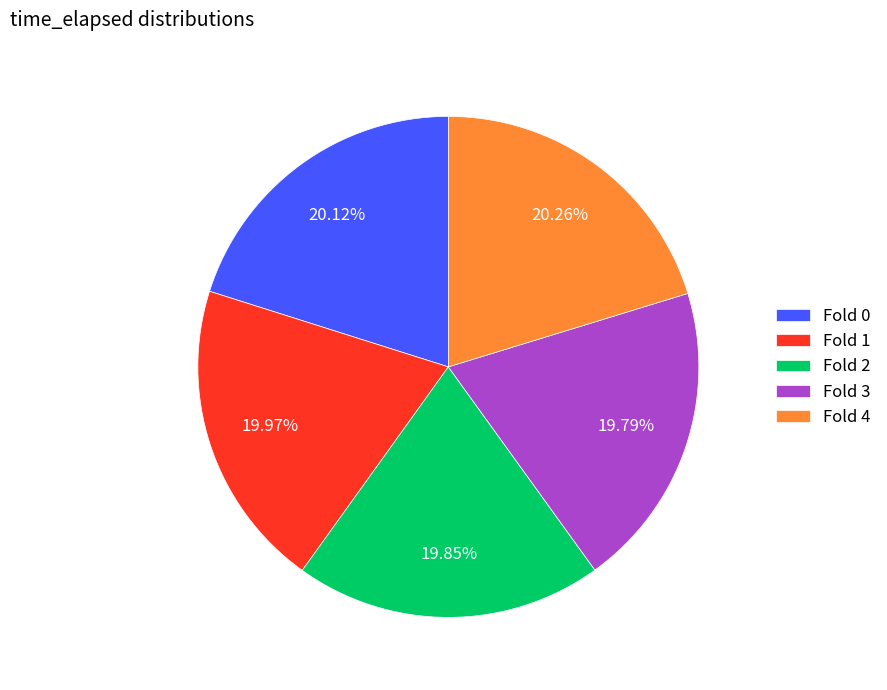

Does Fold 4 represent more than half of the total?

No